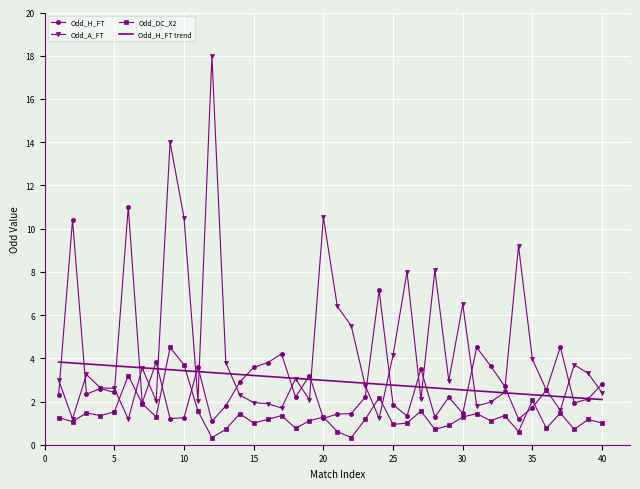

What is the minimum value for Odd_H_FT trend?

2.1